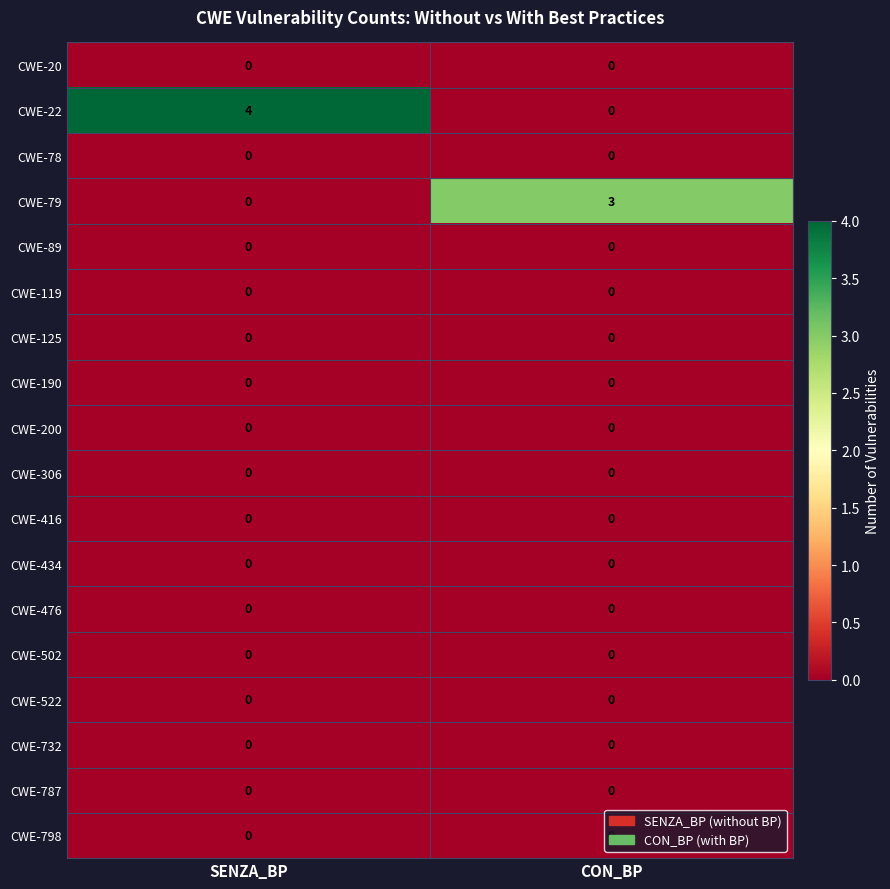

Which category has the highest value across all series?

SENZA_BP